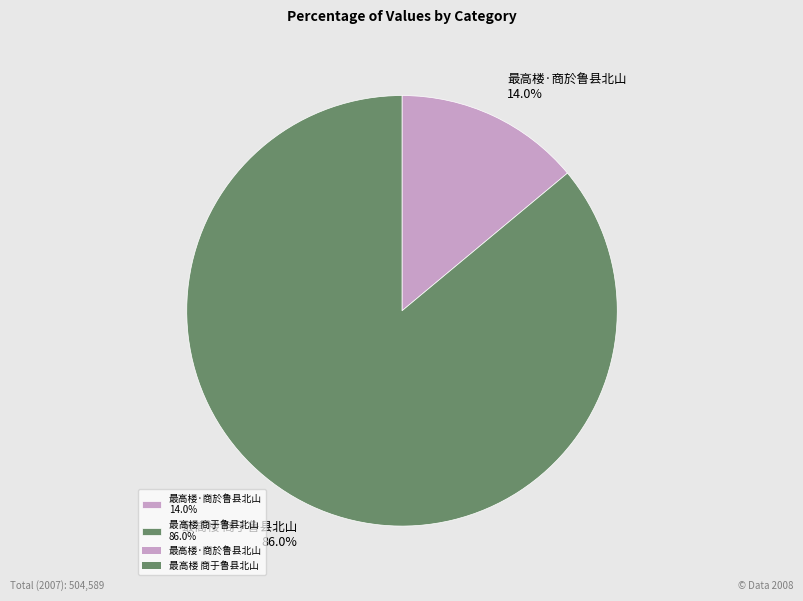

What percentage is the 最高楼·商於鲁县北山 slice, to the nearest percent?

14%